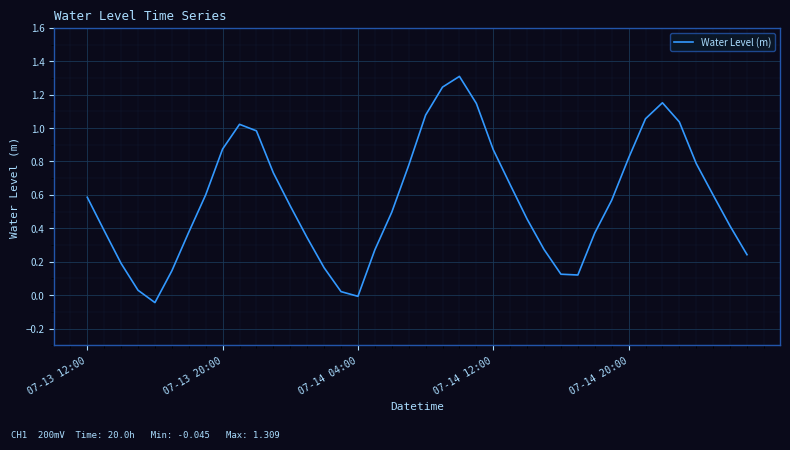

What is the difference between the second highest and minimum values?

1.3